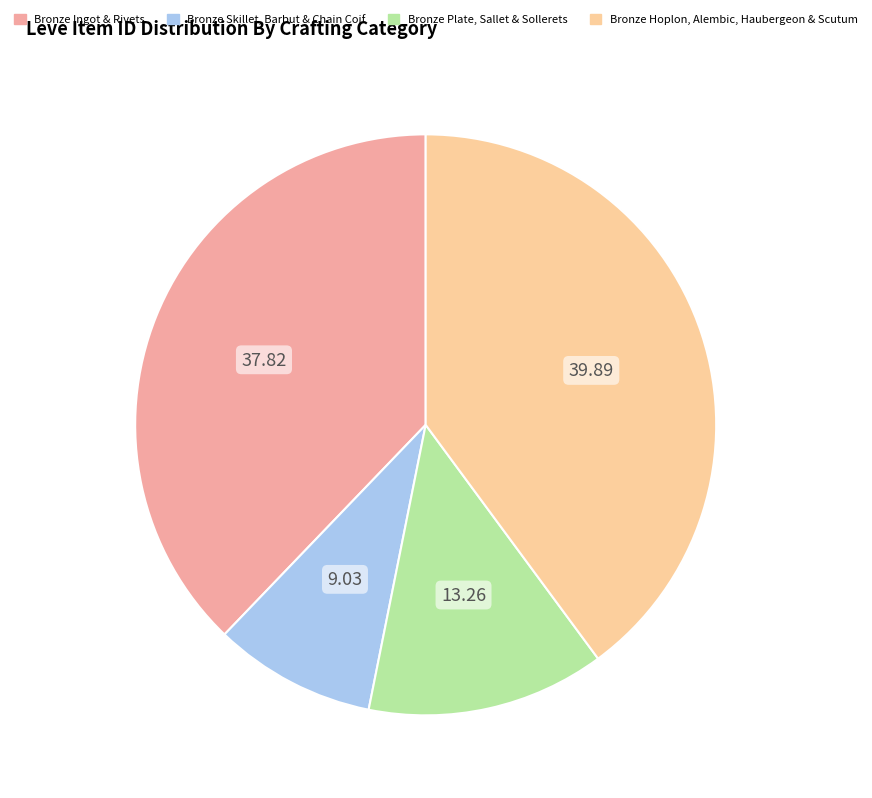

Is there a majority slice in this chart?

No